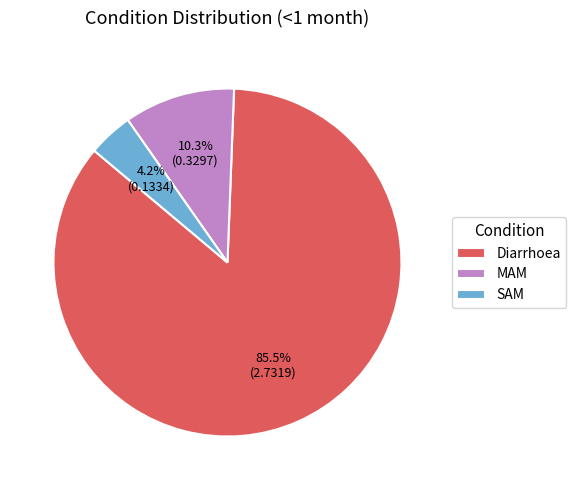

Count the number of slices in the pie.

3